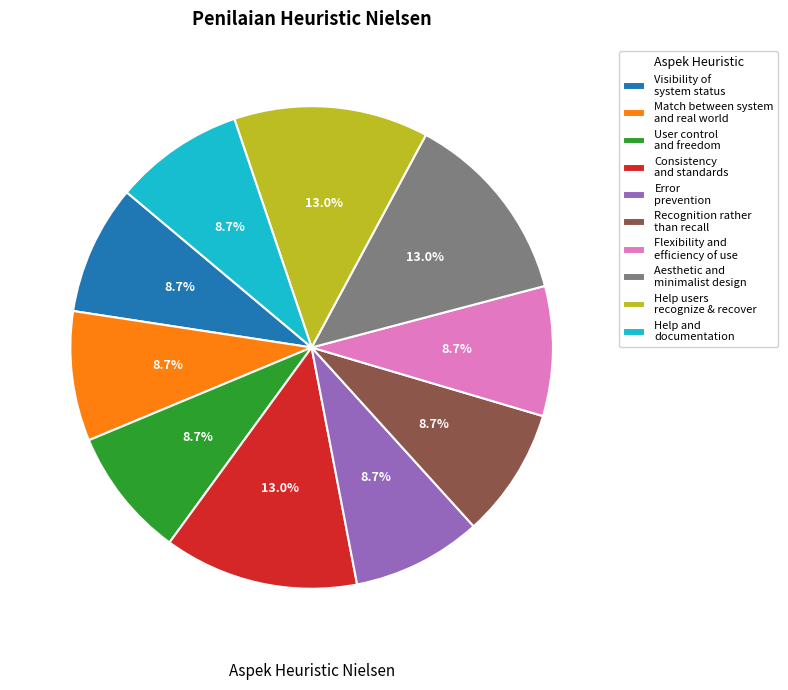

Is Match between system and real world the majority of the pie?

No